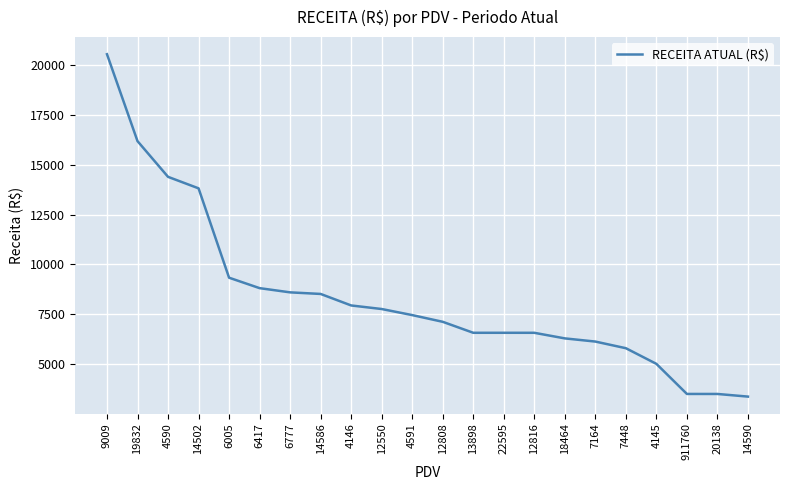

What is the ratio of the value at 9009 to the value at 12816?

3.1